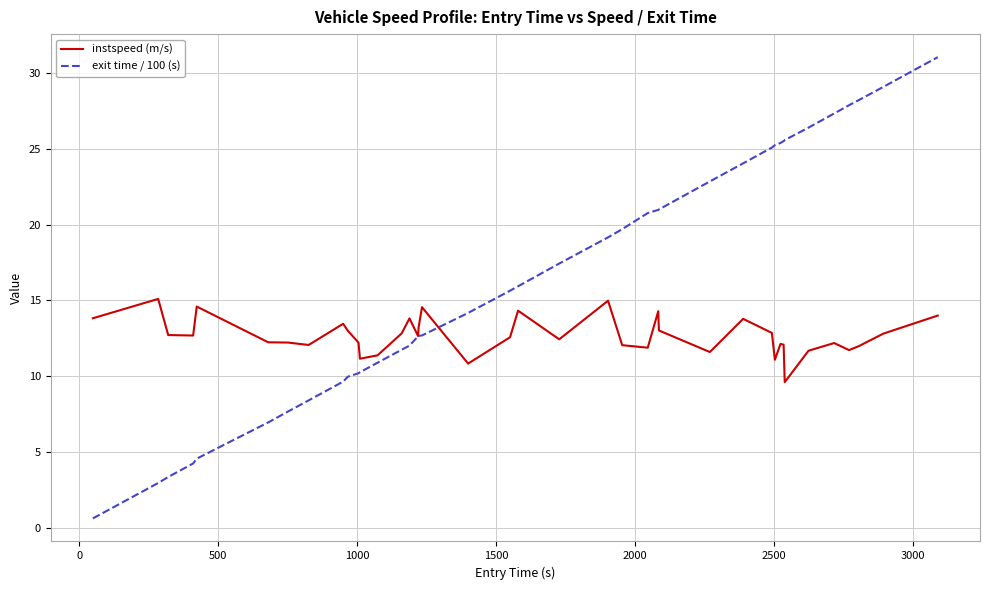

Which series has the largest total across all categories?

exit time / 100 (s)